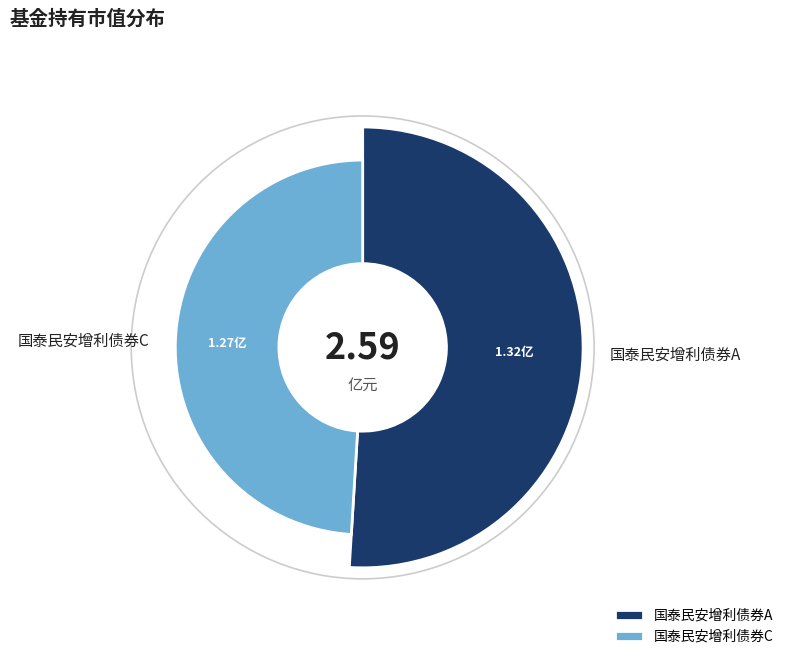

Which category has the biggest portion of the pie?

国泰民安增利债券A